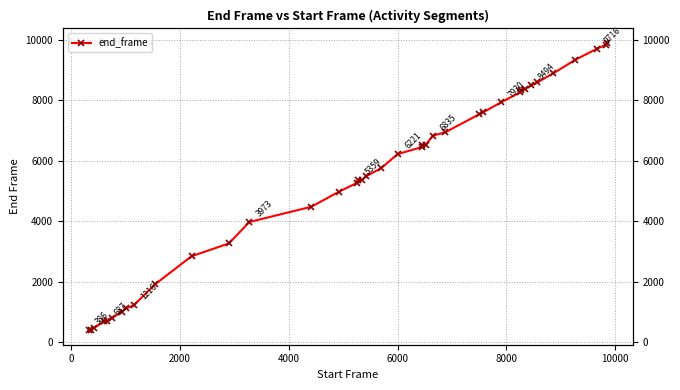

How many values are below 5755?

19